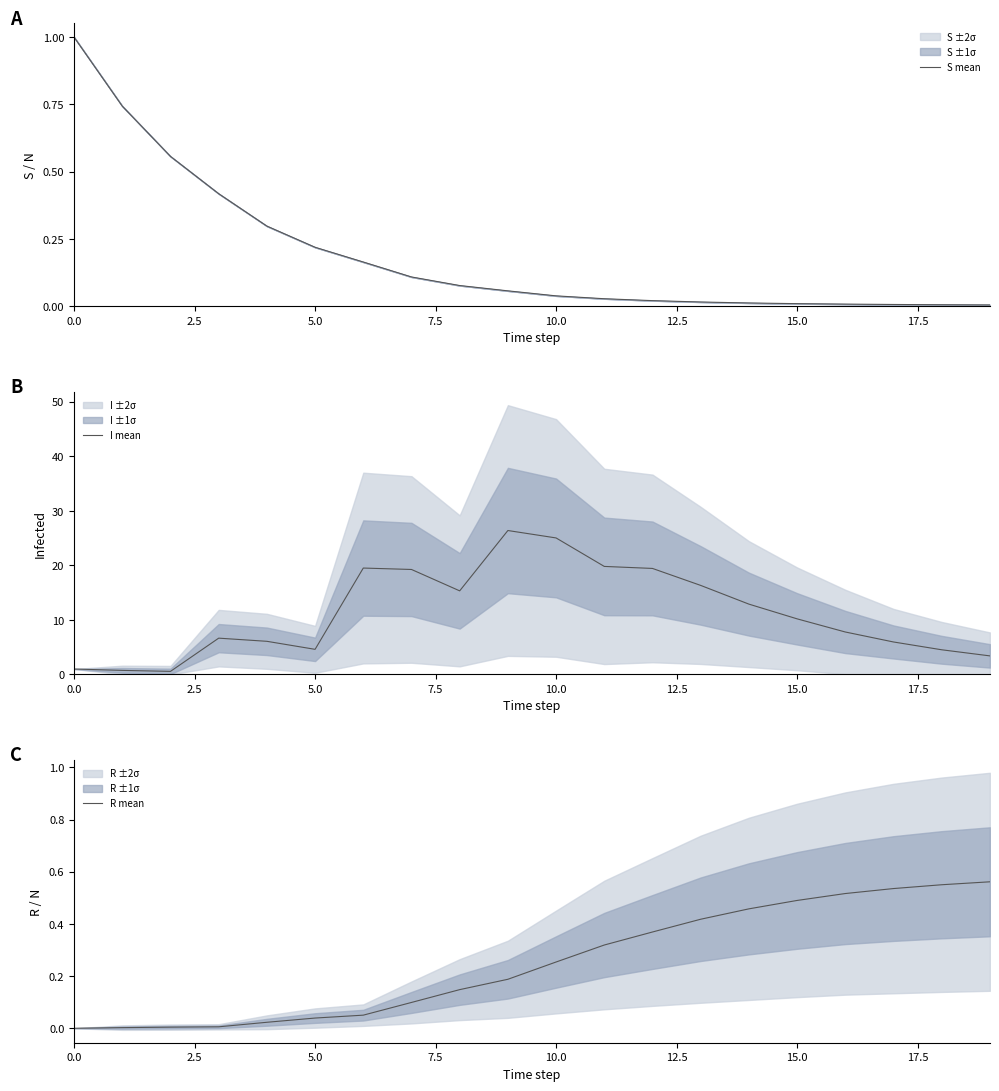

At how many categories does at least one series exceed 19?

6